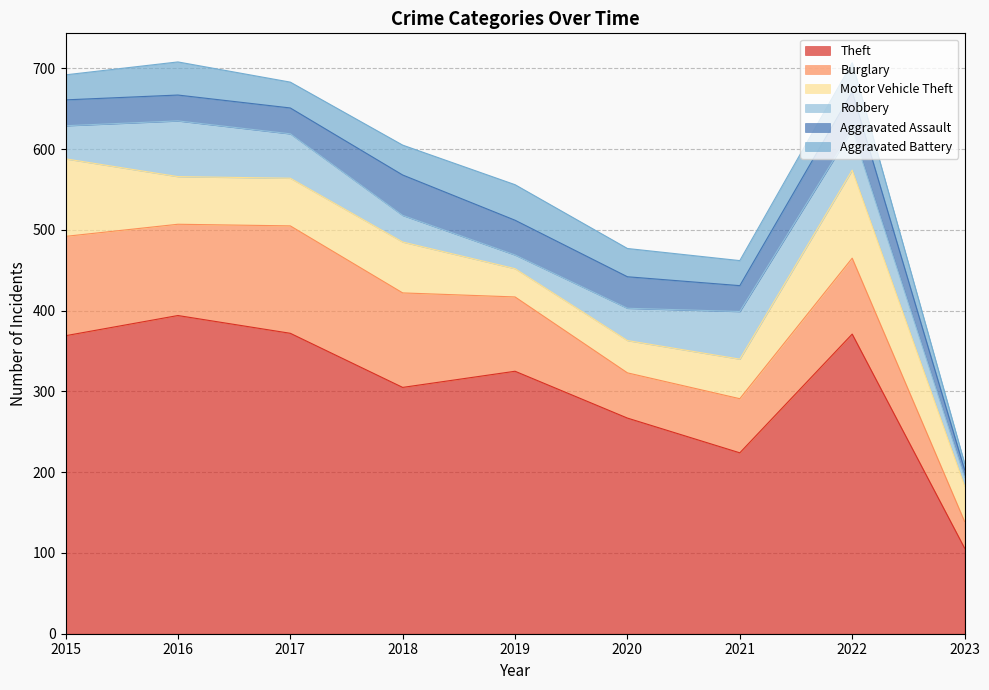

What is the sum of the Aggravated Battery values at 2016 and 2023?

49